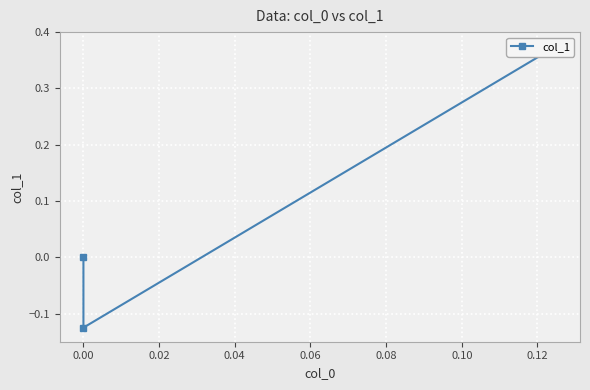

Is this an area chart (filled region under the line)?

No